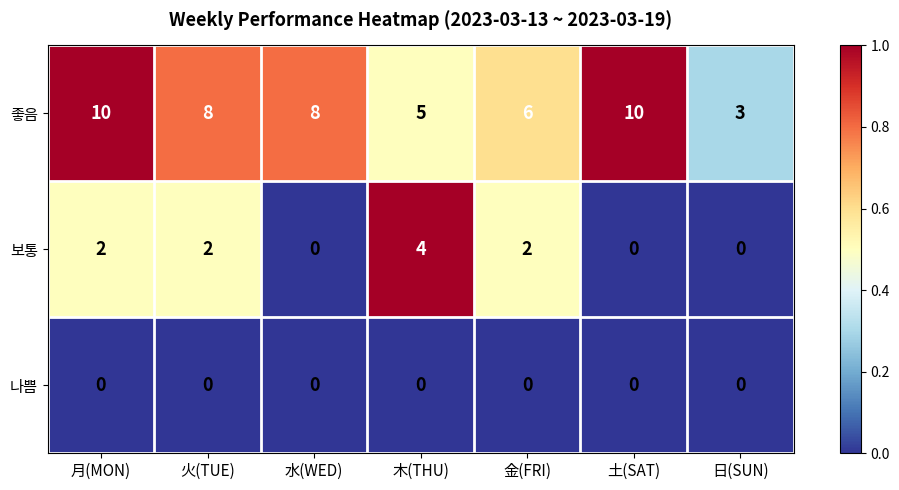

What value does the 좋음 series have at 水(WED)?

8